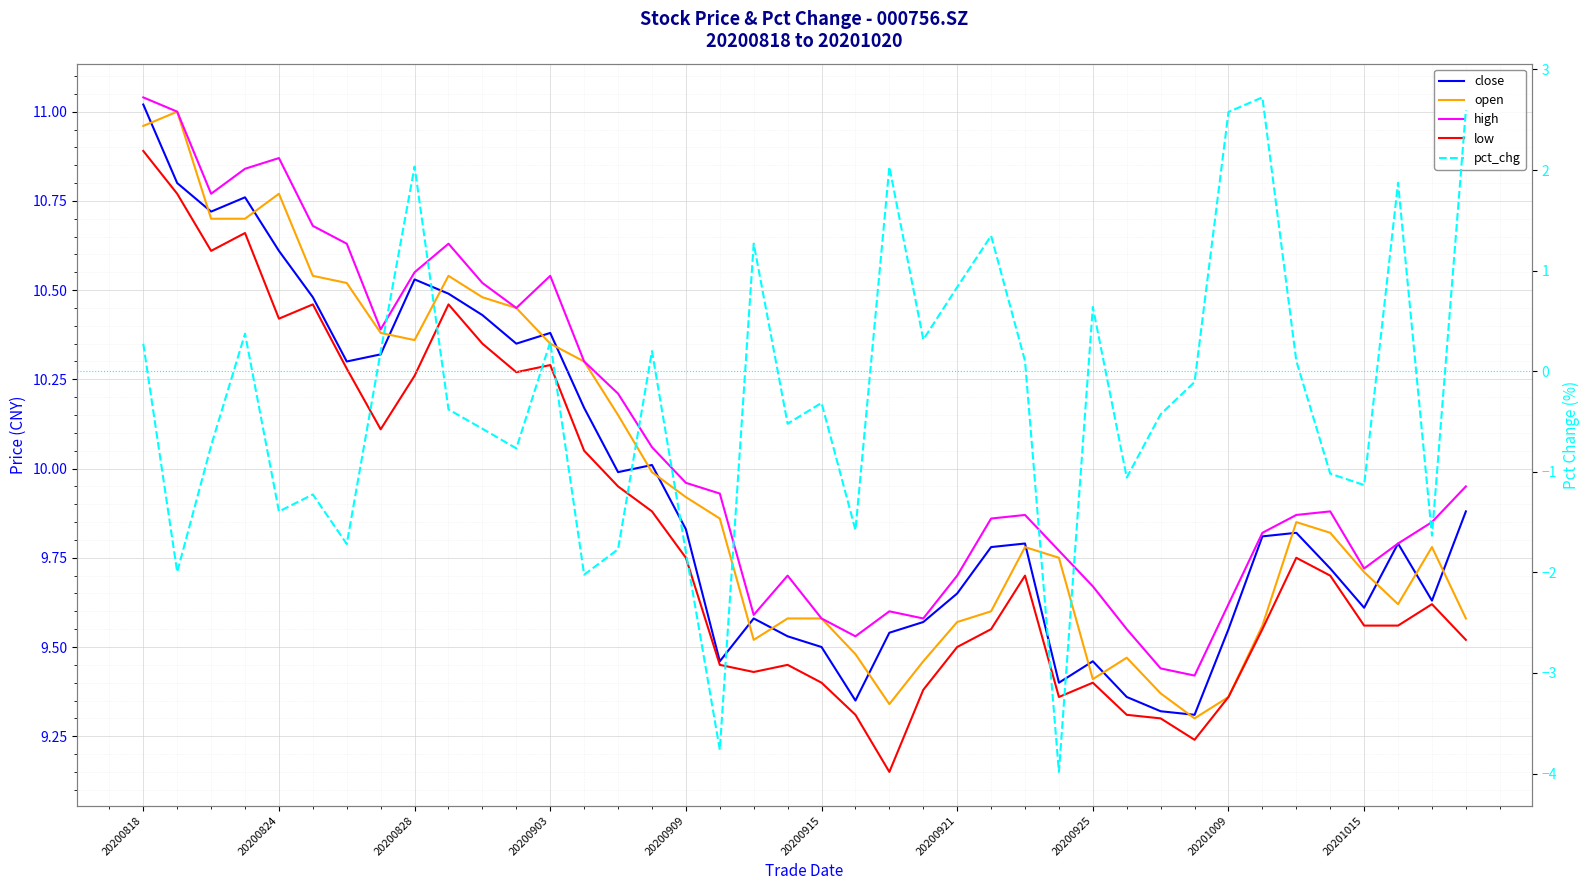

What is the sum of the low values at 29 and 20200909?

19.7